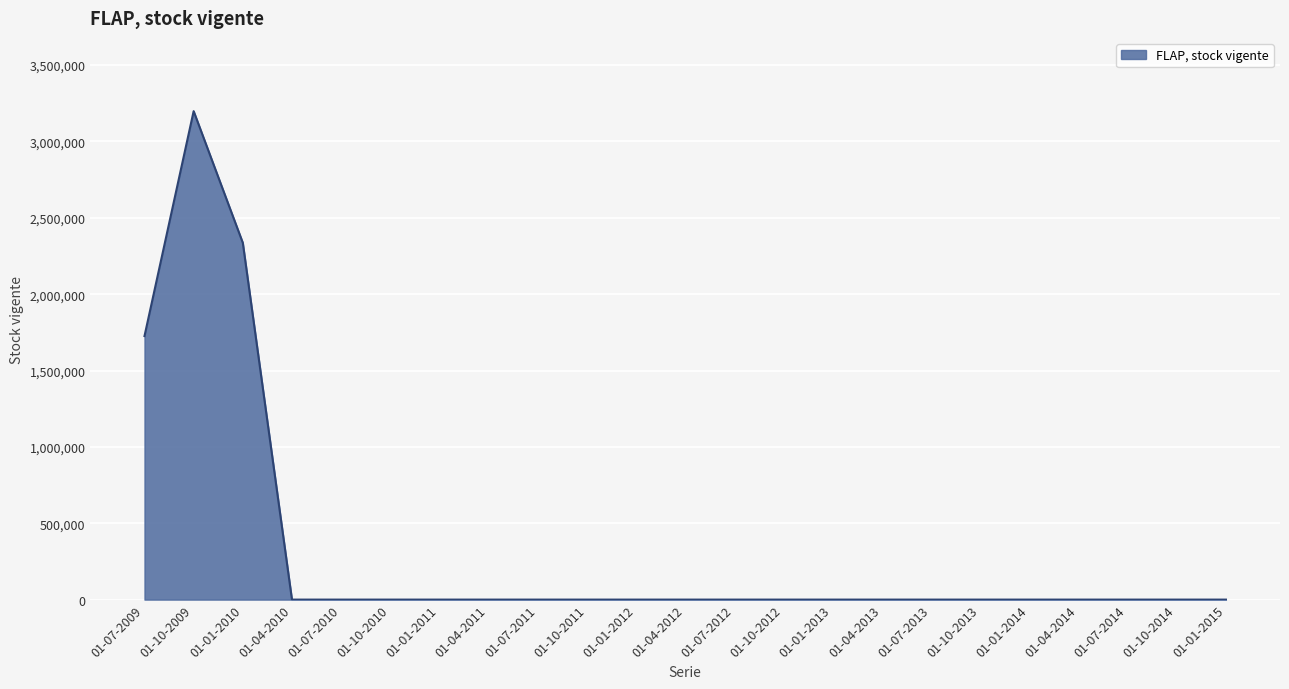

What is the maximum value shown in the chart?

3198606